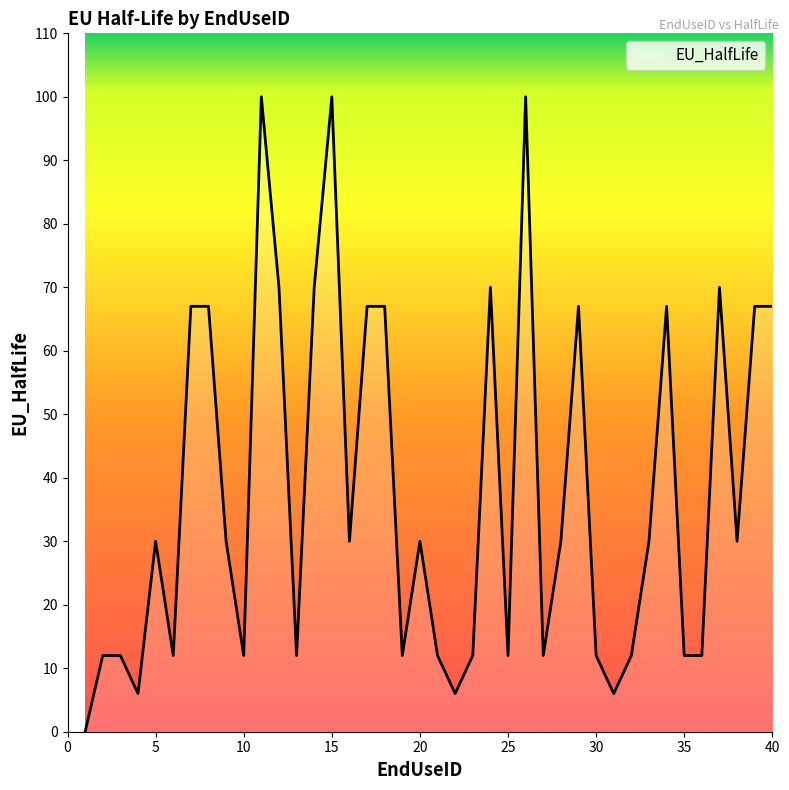

What is the maximum value shown in the chart?

100